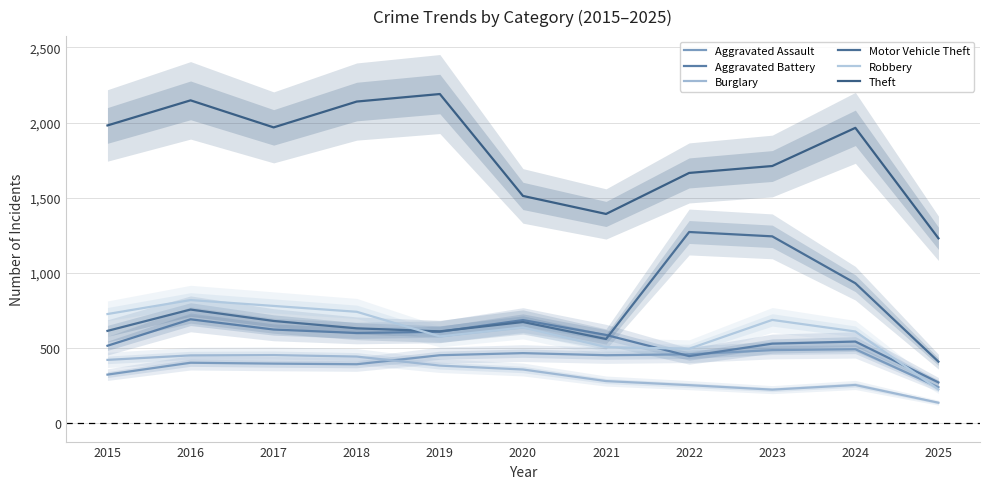

At 2025, list the series in order from smallest to largest.

Burglary, Robbery, Aggravated Assault, Aggravated Battery, Motor Vehicle Theft, Theft